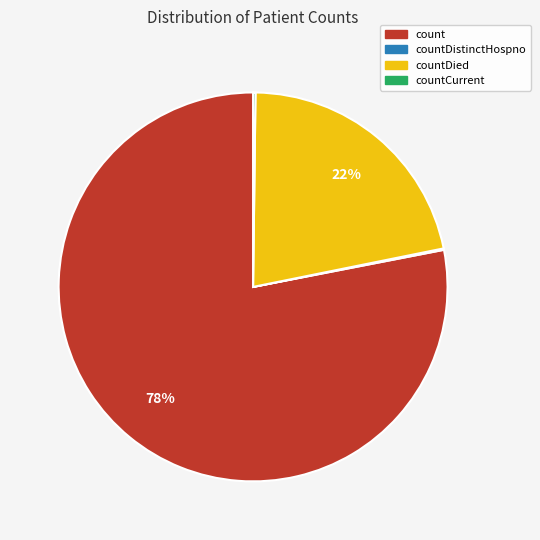

Is there a majority slice in this chart?

Yes